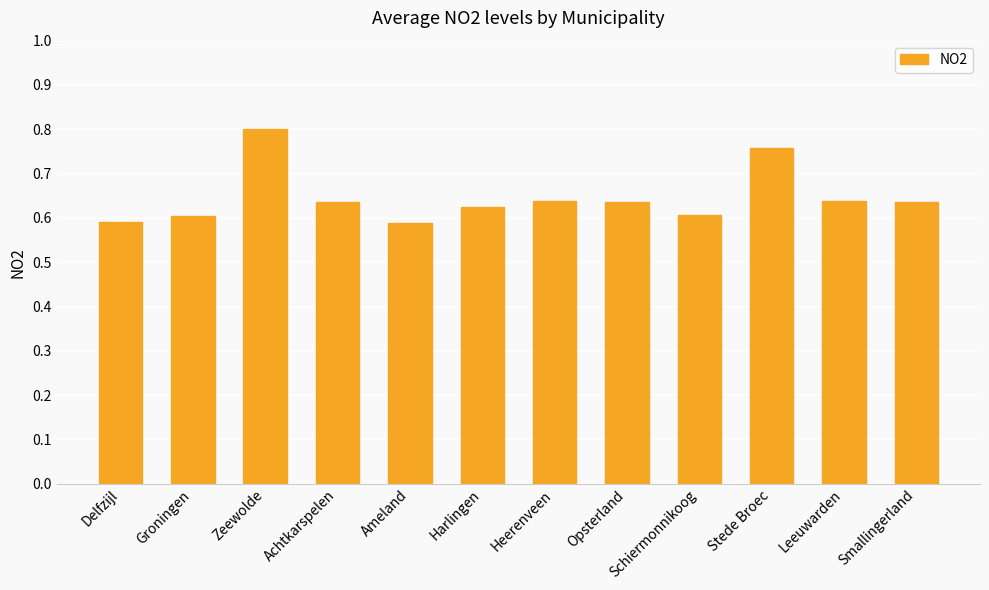

Which category has the highest value across all series?

Zeewolde